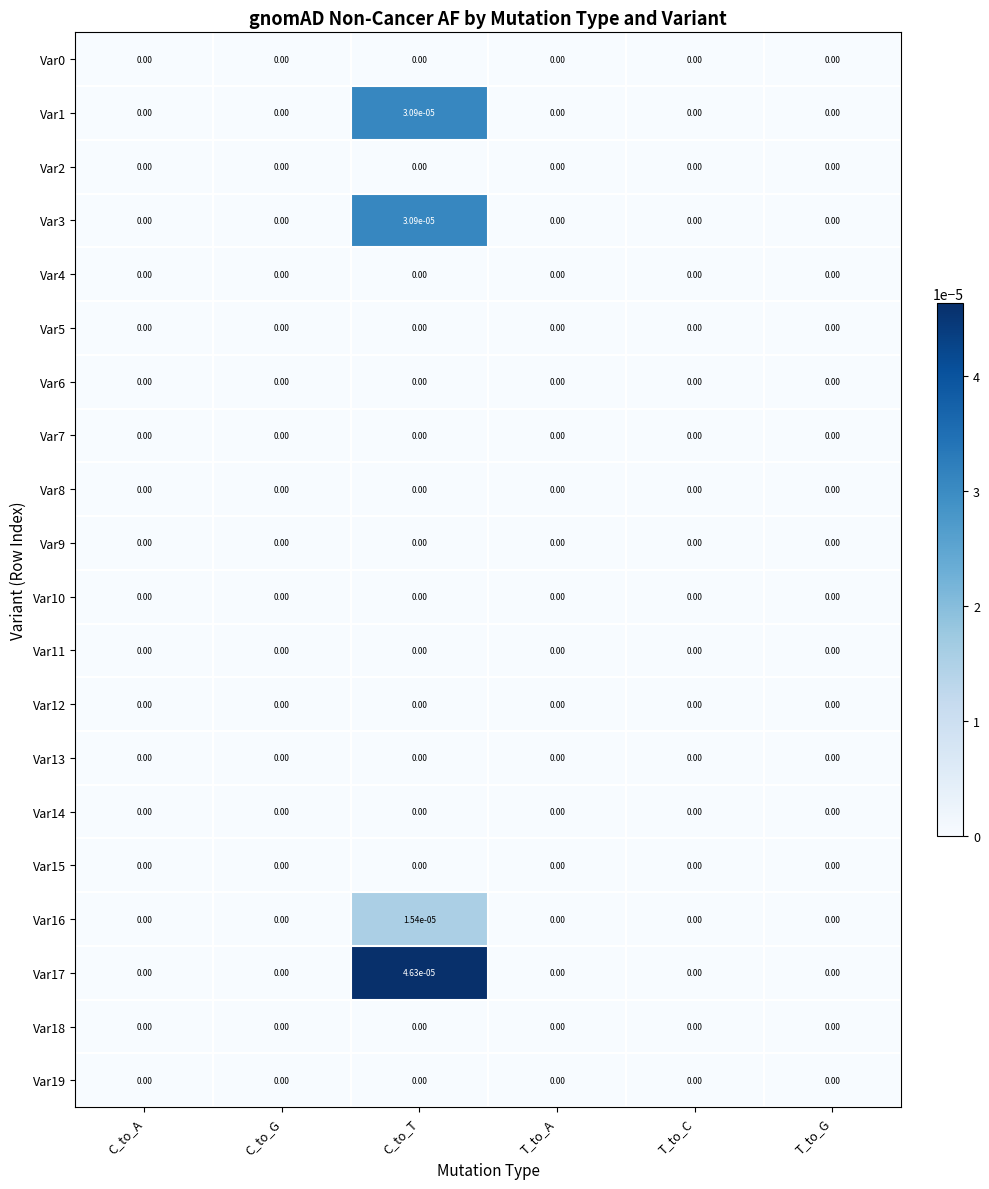

At which category is the sum across all series the highest?

C_to_T